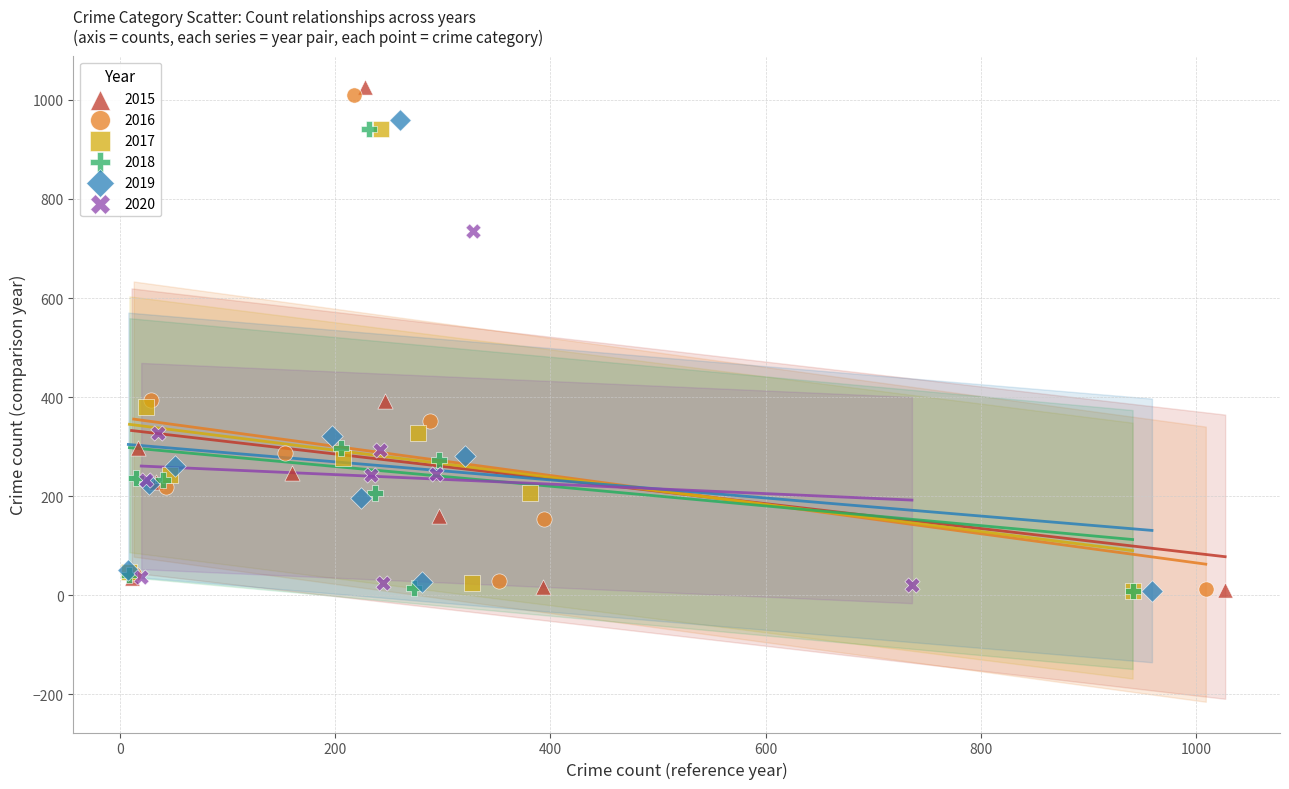

Which series has the largest Y range (max minus min)?

2015